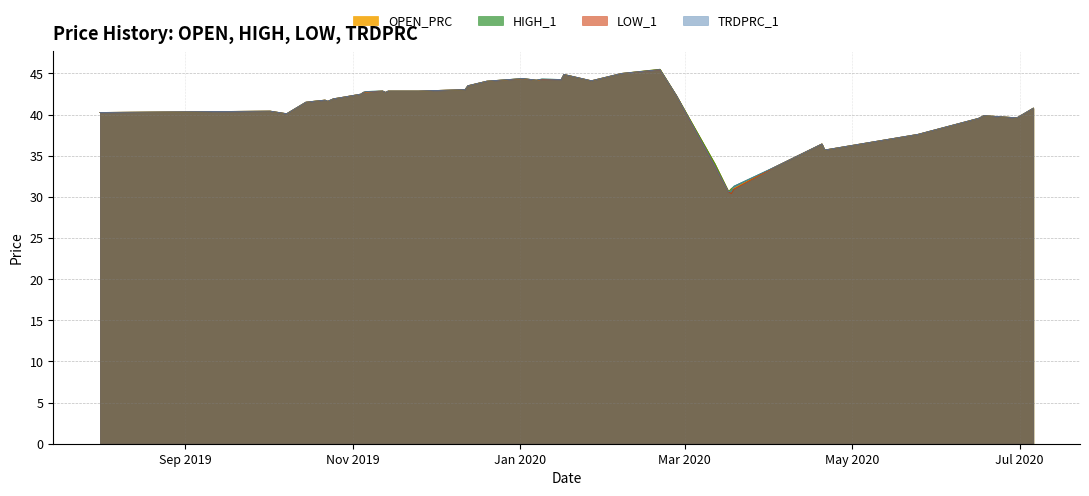

Is the value of LOW_1 at 2020-01-07 greater than the value of HIGH_1 at 2020-01-09?

No